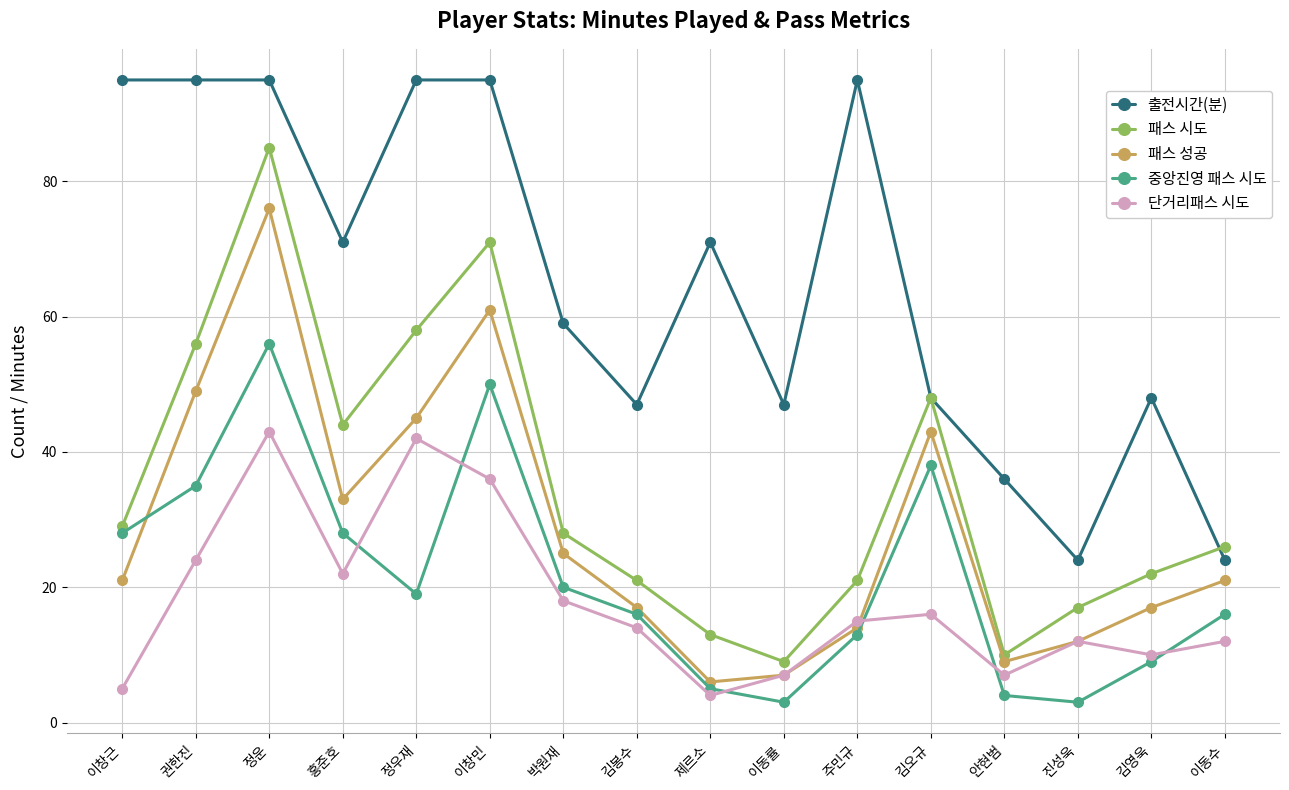

Which series changed the most between 이창근 and 정우재?

단거리패스 시도